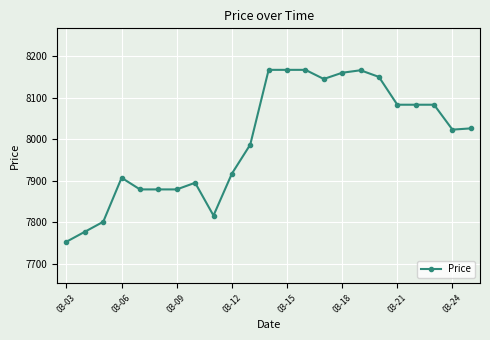

True or false: the data has more than 2 interior local peaks.

True